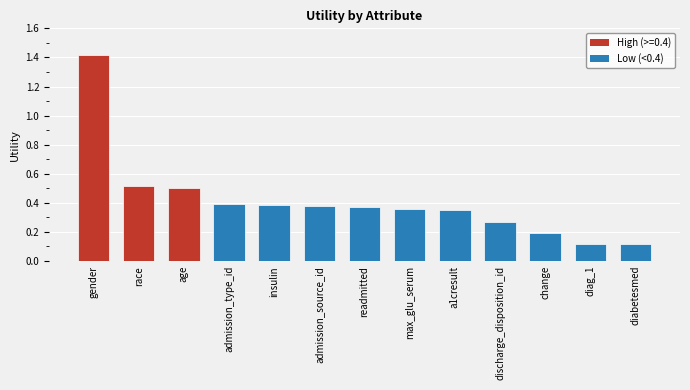

The chart shows a value of 0.4 at a1cresult. True or false?

True